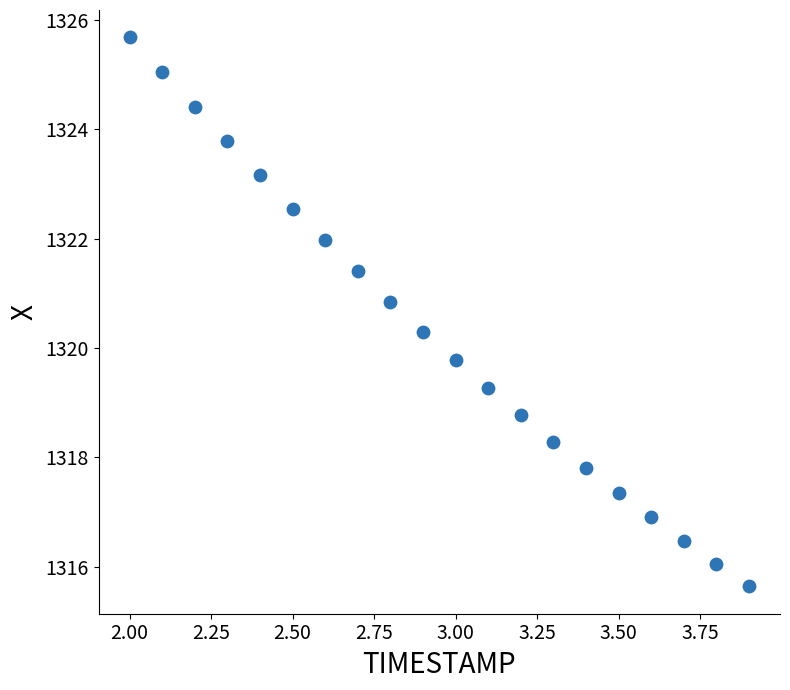

Count the number of points in this scatter plot.

20